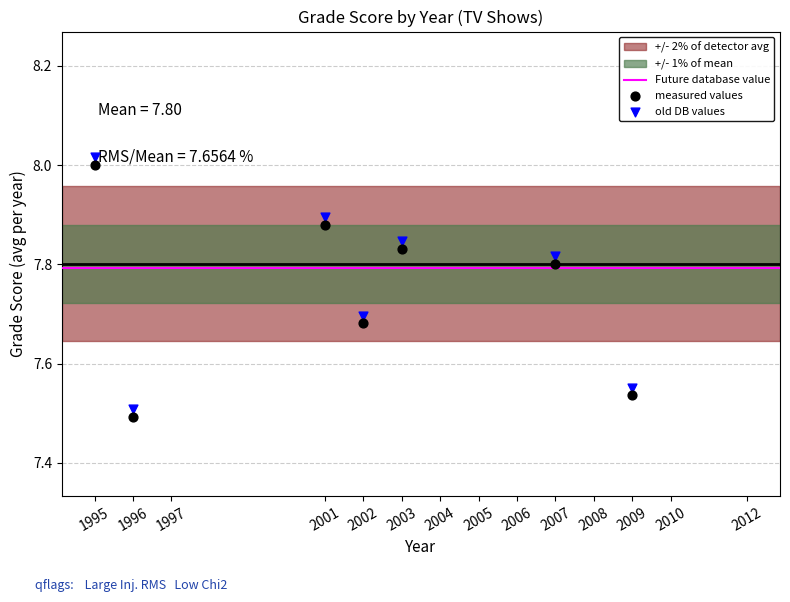

Between 2007 and 2003, which is larger?

2003